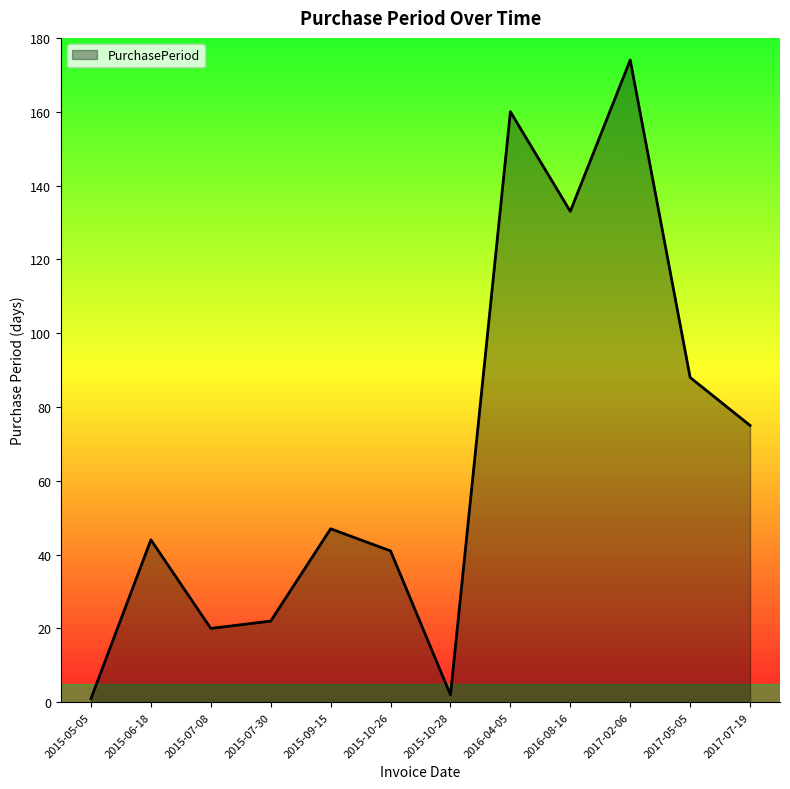

What is the ratio of the value at 2017-02-06 to the value at 2017-05-05?

2.0